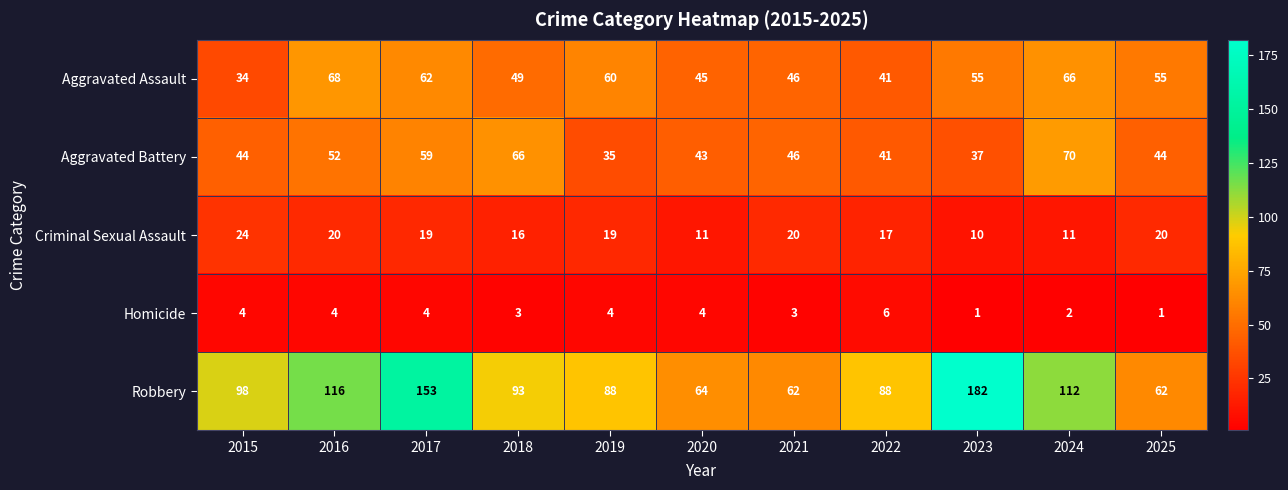

True or false: Aggravated Battery has a value of 44 at 2025.

True